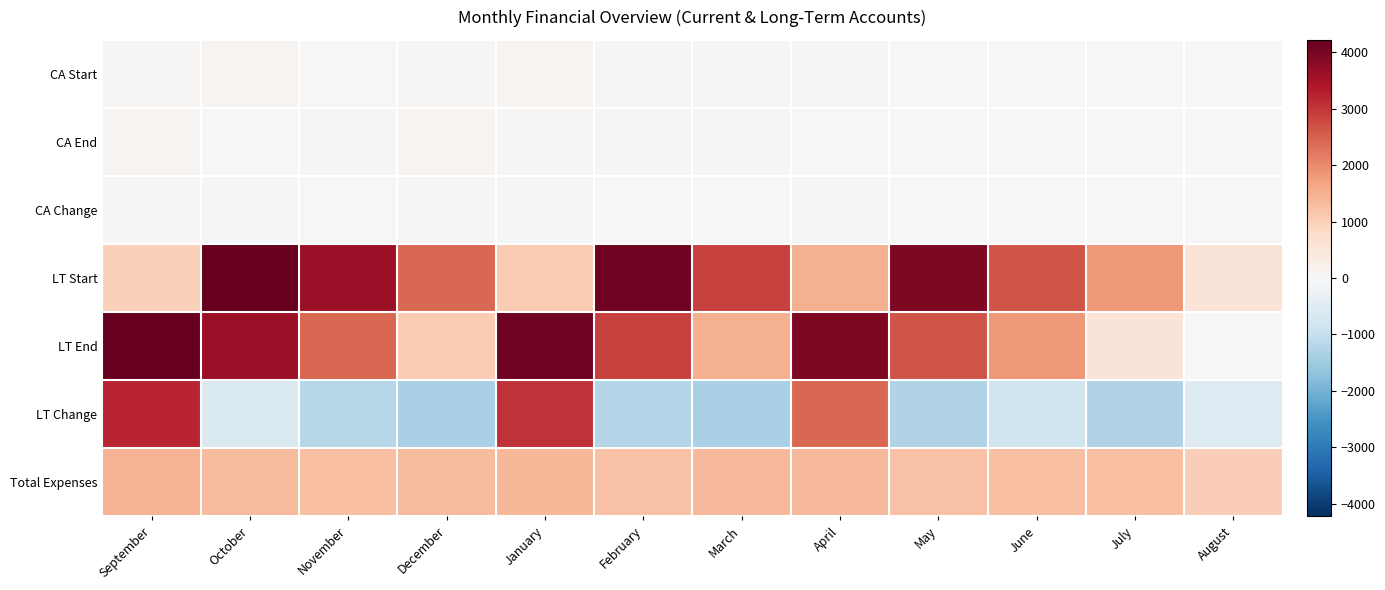

Reading left to right, what are all the values shown in this chart?

CA Start: September=54	October=104	November=31	December=60	January=99	February=55	March=48	April=50	May=6	June=30	July=14	August=9
CA End: September=104	October=31	November=60	December=99	January=55	February=48	March=50	April=6	May=30	June=14	July=9	August=21
CA Change: September=50	October=-73	November=29	December=39	January=-44	February=-7	March=2	April=-44	May=24	June=-16	July=-5	August=12
LT Start: September=1000	October=4218	November=3623	December=2423	January=1058	February=4101	March=2876	April=1501	May=3926	June=2661	July=1816	August=541
LT End: September=4218	October=3623	November=2423	December=1058	January=4101	February=2876	March=1501	April=3926	May=2661	June=1816	July=541	August=-6
LT Change: September=3218	October=-595	November=-1200	December=-1365	January=3043	February=-1225	March=-1375	April=2425	May=-1265	June=-845	July=-1275	August=-547
Total Expenses: September=1460	October=1330	November=1271	December=1326	January=1401	February=1232	March=1373	April=1369	May=1241	June=1261	July=1280	August=1035